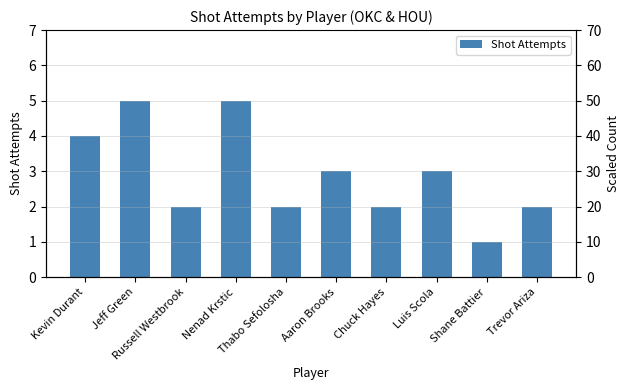

Does the chart contain any negative values?

No